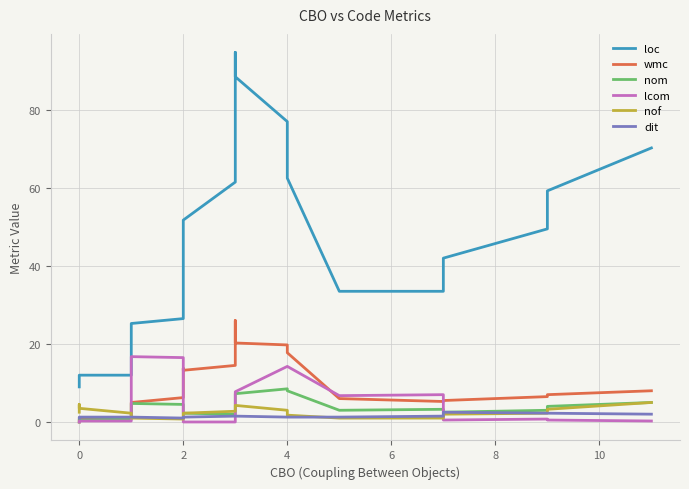

What are all the series names shown in the legend?

loc, wmc, nom, lcom, nof, dit